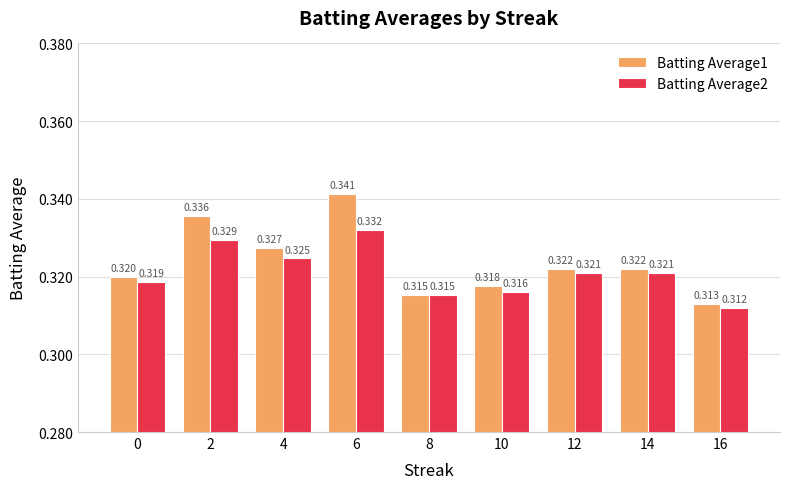

Is the value of Batting Average2 at 10 greater than the value of Batting Average1 at 0?

No